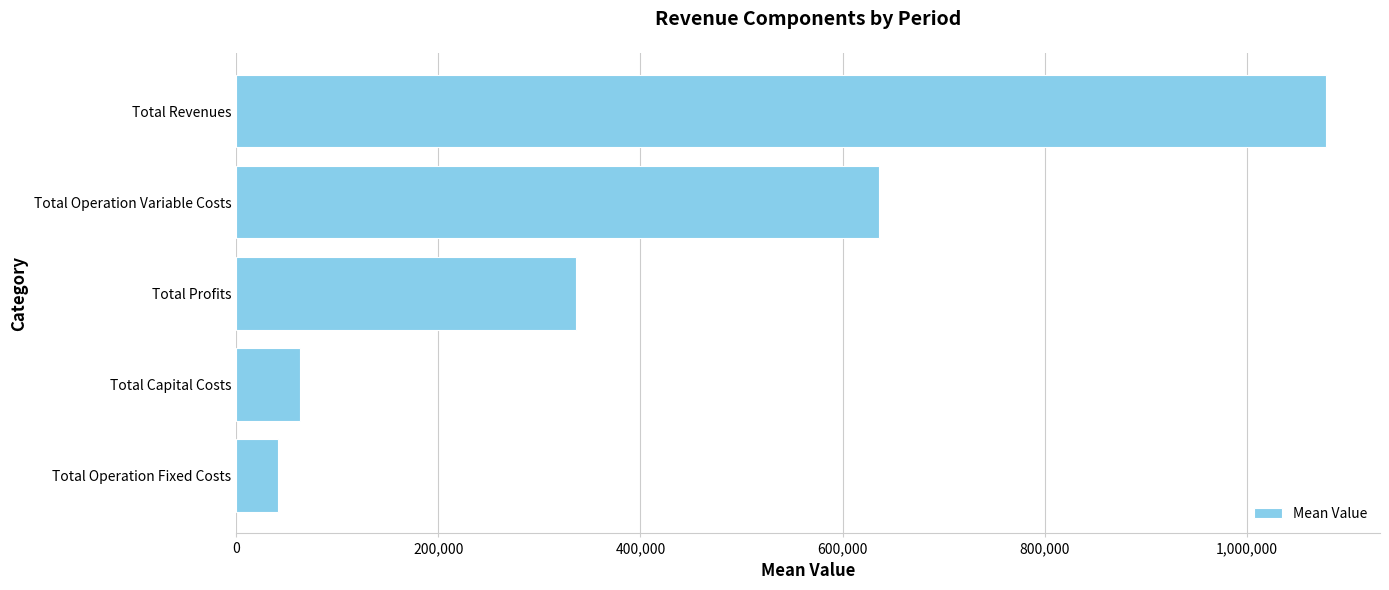

Where is the data nearest to the value 559501?

Total Operation Variable Costs